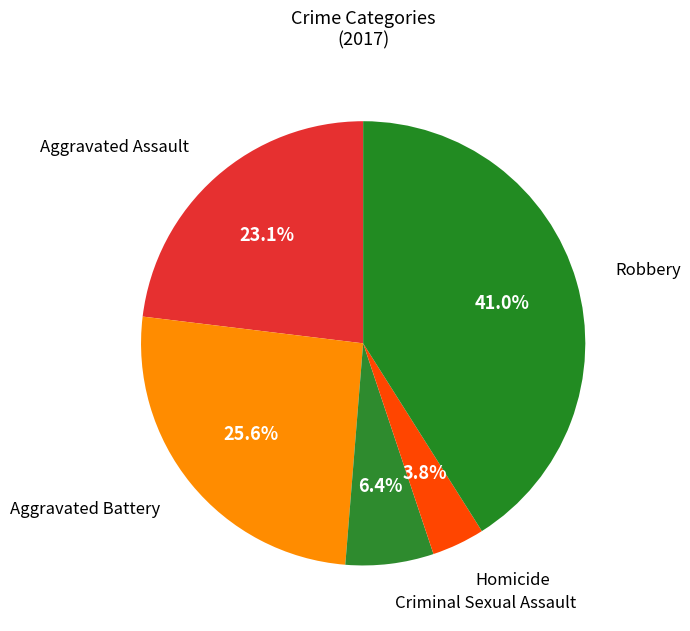

Which slice is the largest?

Robbery